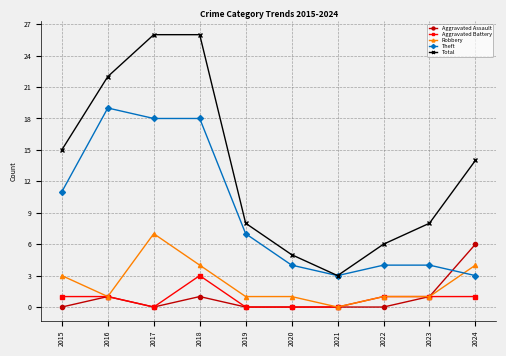

Which category has the highest value in the Aggravated Battery series?

2018